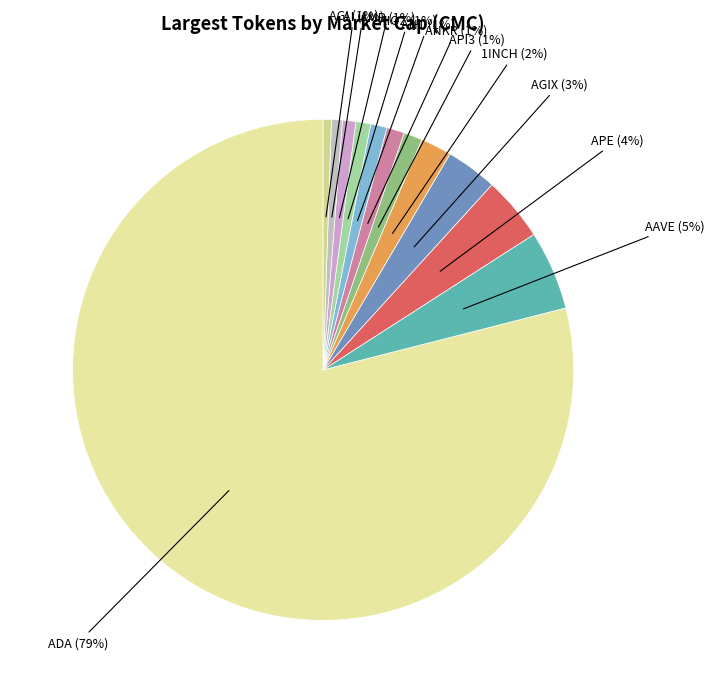

Is there any slice that represents more than half of the pie?

Yes